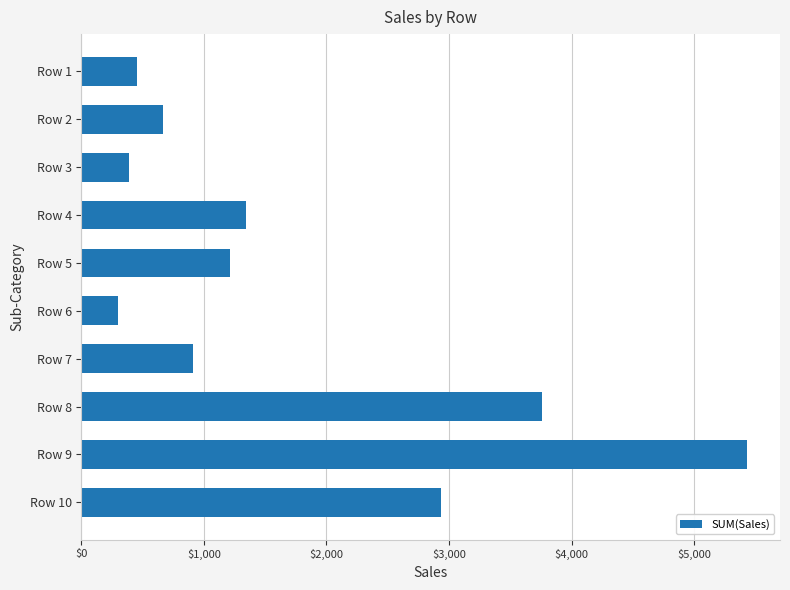

What is the approximate value at Row 9?

5430